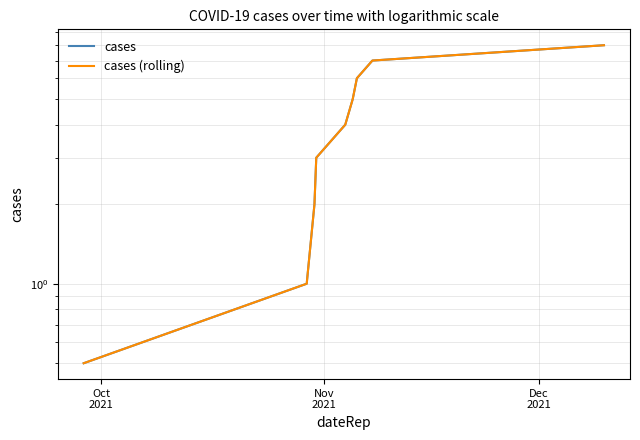

How many lines are shown in the chart?

2